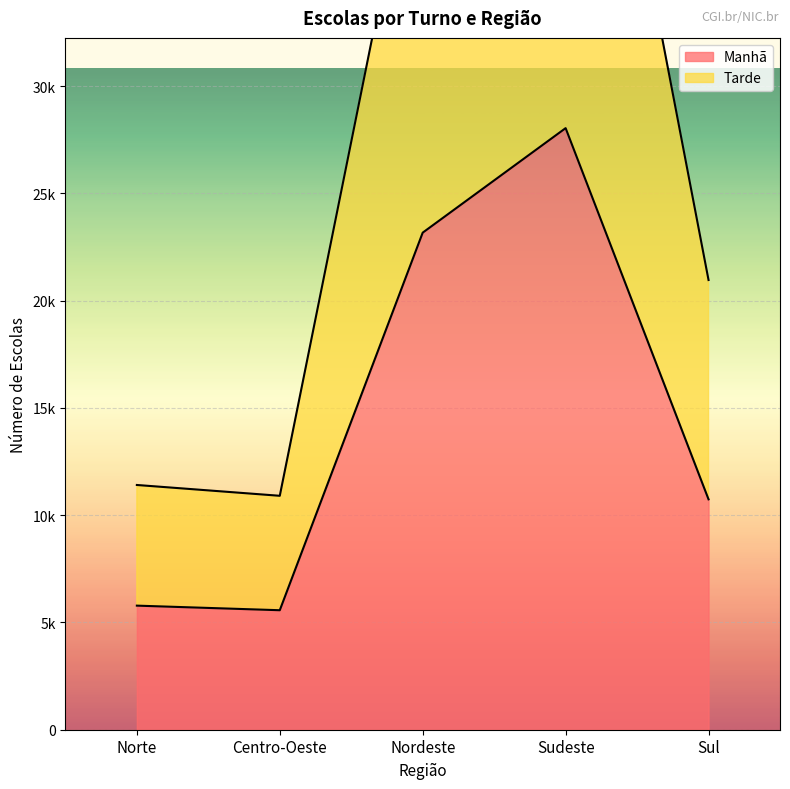

What position from the left is Centro-Oeste?

2